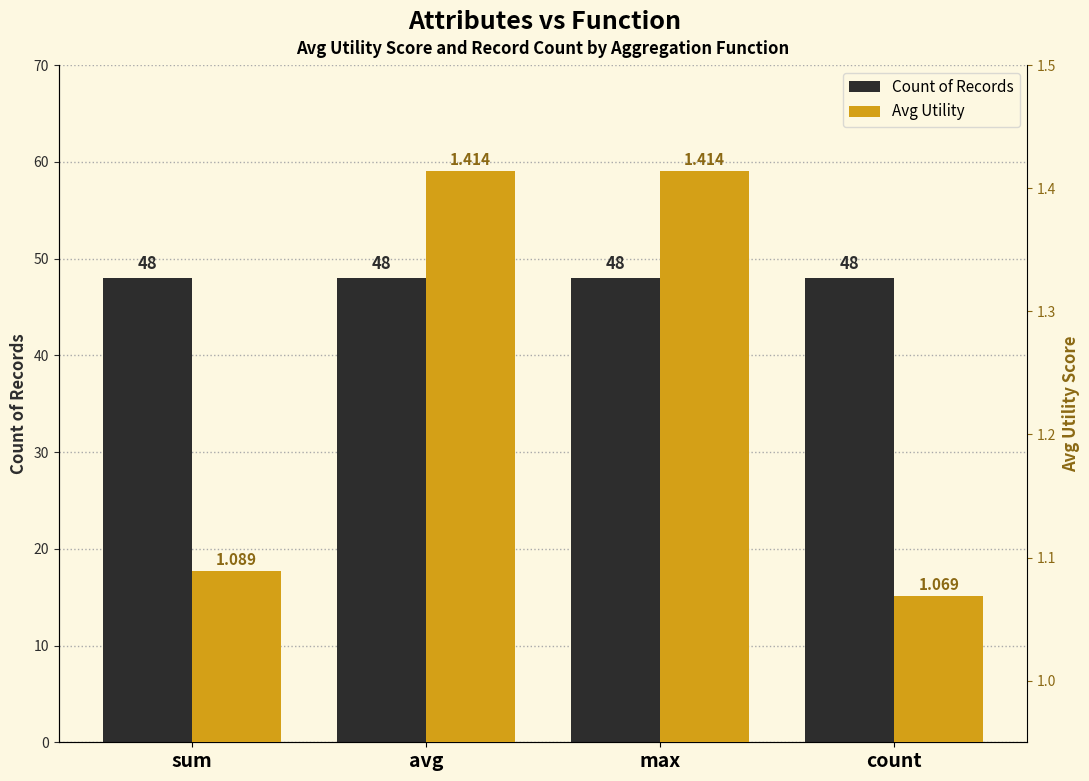

Which has a higher value, max or avg?

max